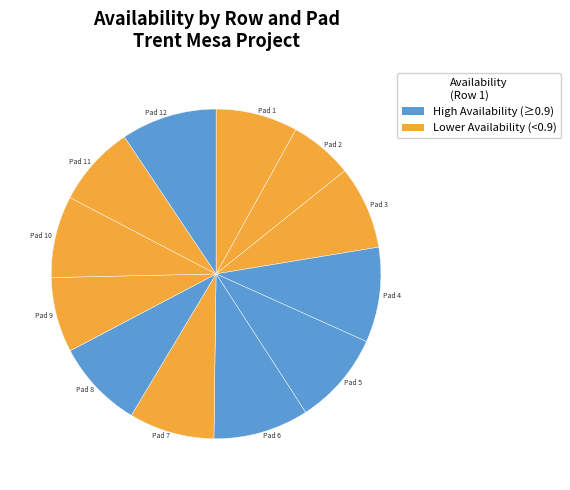

Is it true that Pad 4 is 1% of the pie?

False